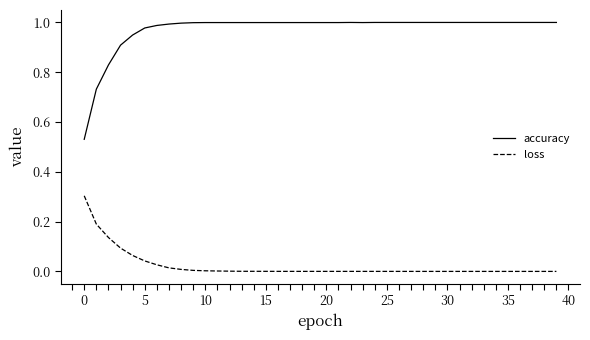

What is the difference between the maximum and minimum values in the loss series?

0.3